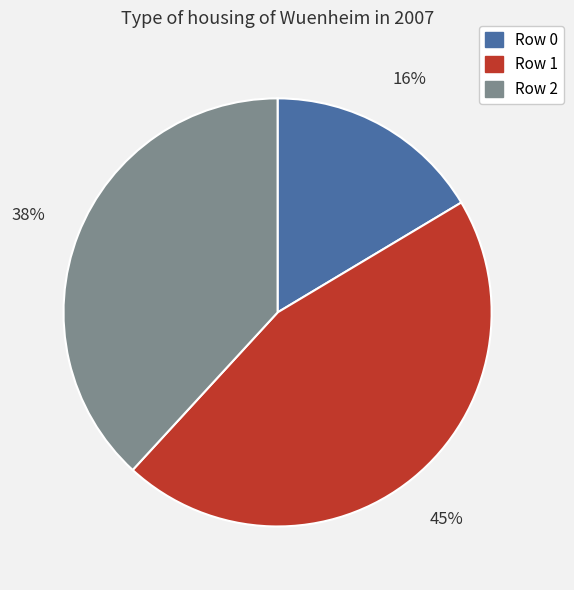

How many slices are in this pie chart?

3